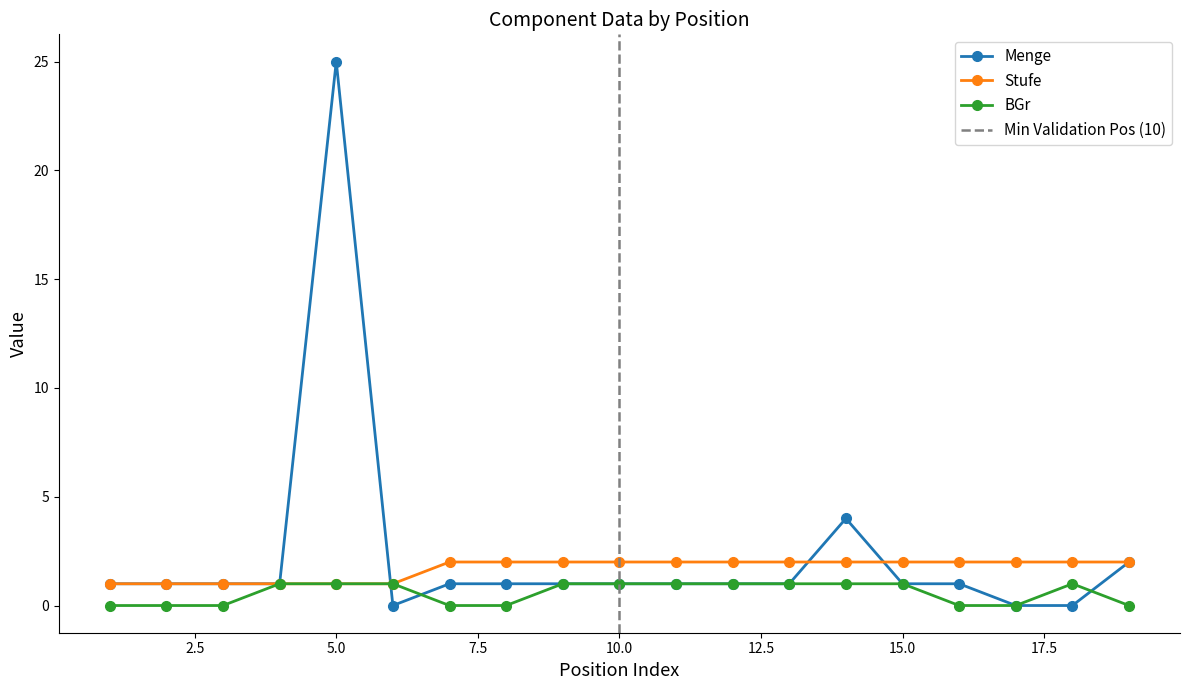

Rank the series by their maximum value, from highest to lowest.

Menge, Stufe, BGr